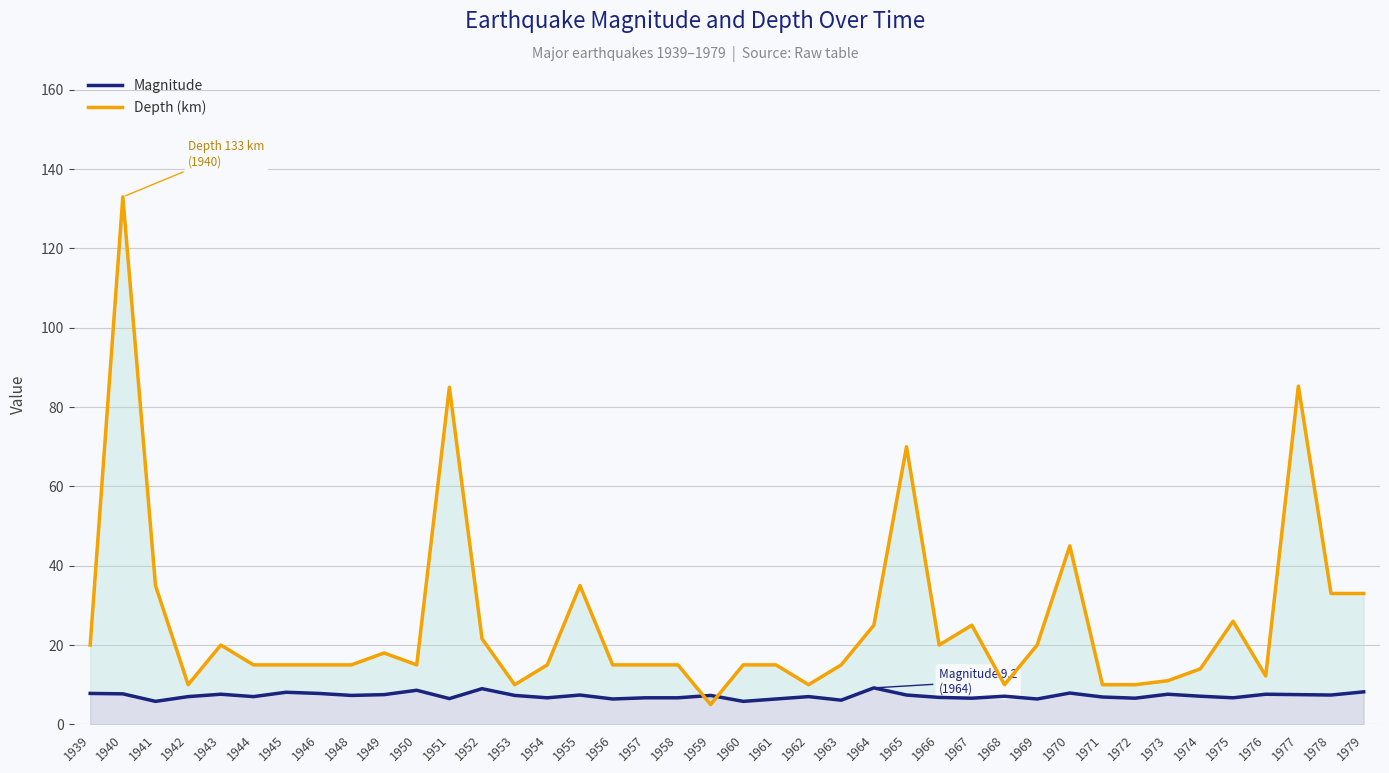

Rank the series by their maximum value, from highest to lowest.

Depth (km), Magnitude